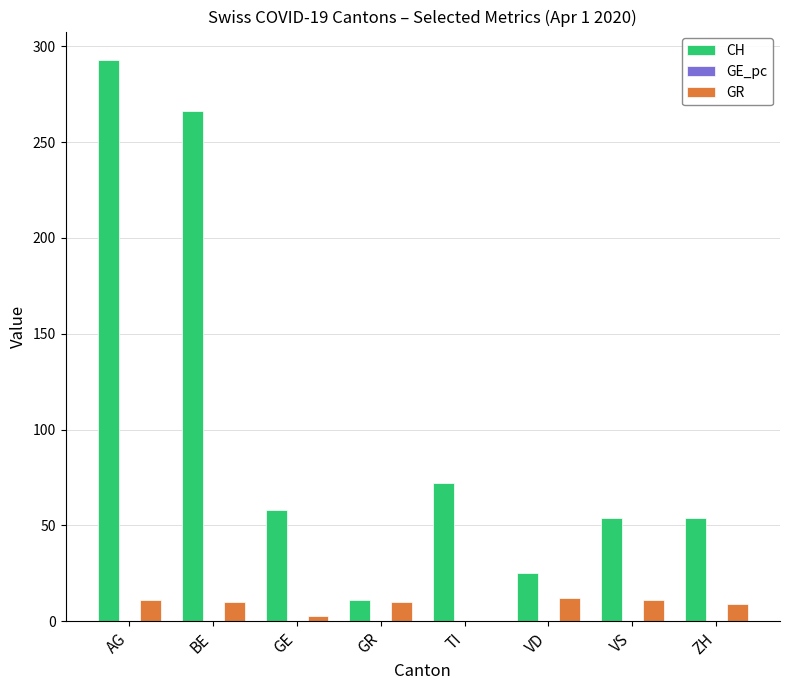

What is the sum of all GR values?

66.0